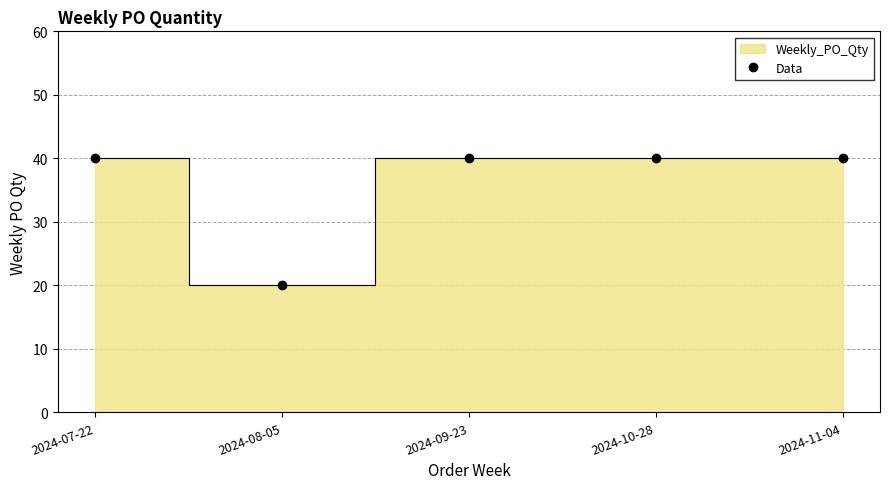

What is the label of the 2nd point from the left?

2024-08-05